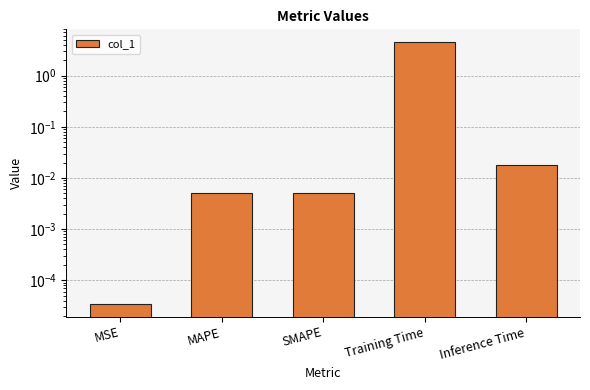

What position from the left is Inference Time?

5